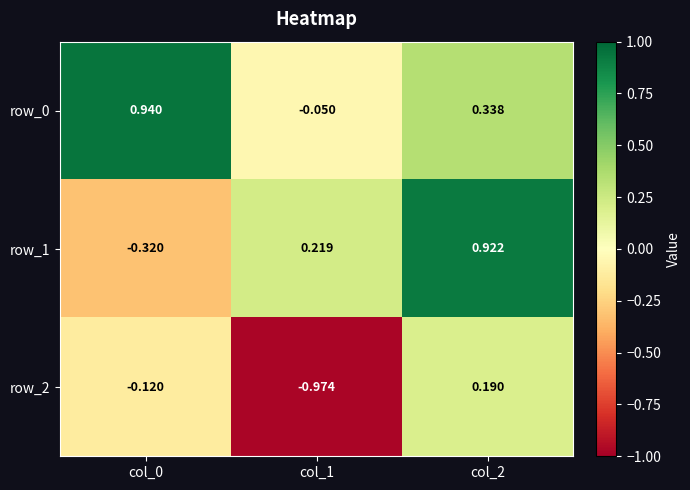

How many categories are shown in the chart?

3